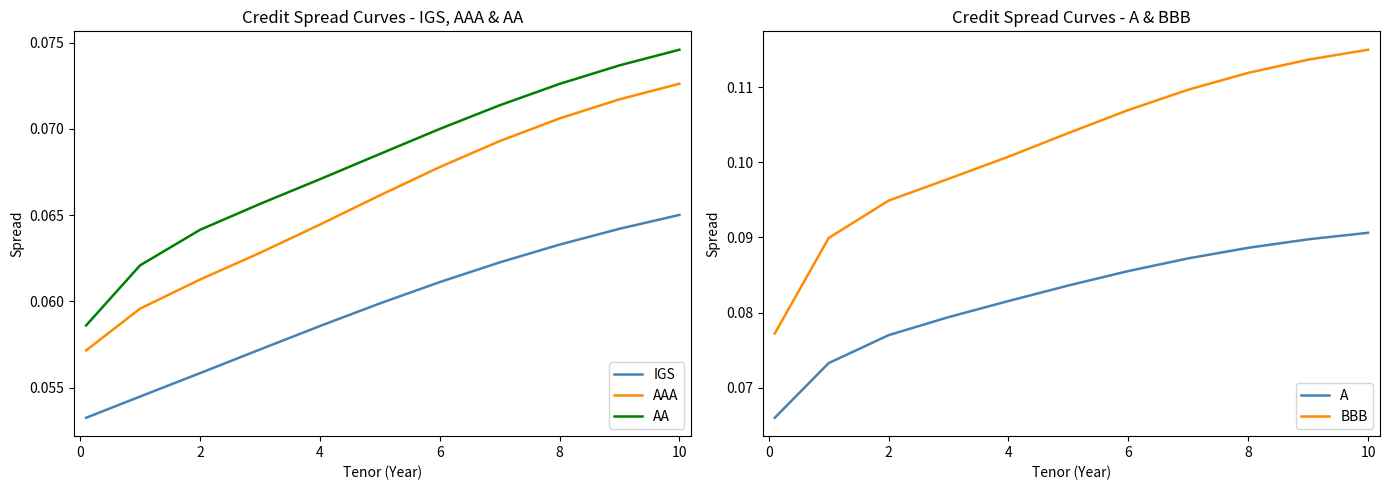

True or false: AA and AAA intersect in this chart.

False